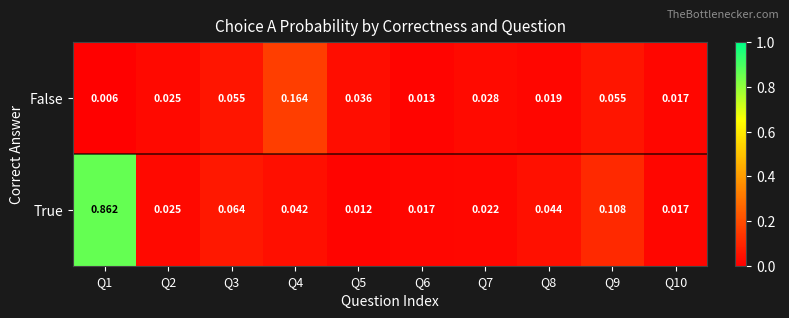

Count the number of data series in this chart.

2